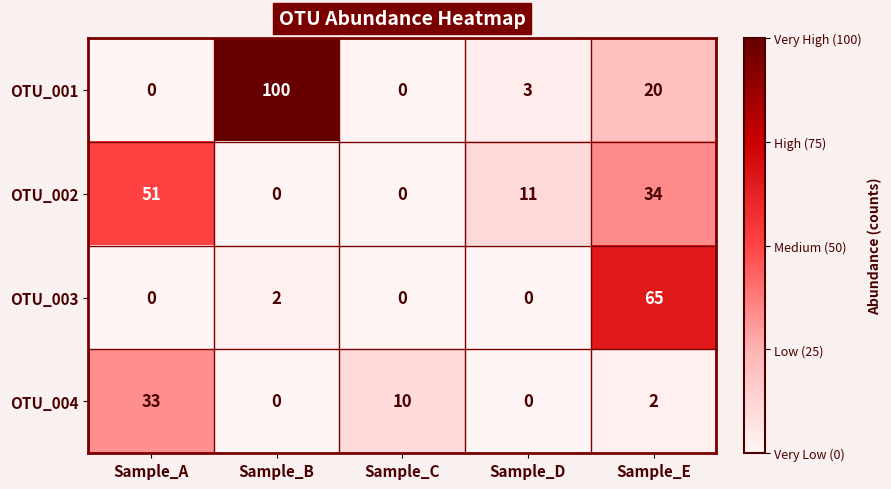

Reading left to right, extract all data points from this chart.

OTU_001: 0	100	0	3	20
OTU_002: 51	0	0	11	34
OTU_003: 0	2	0	0	65
OTU_004: 33	0	10	0	2